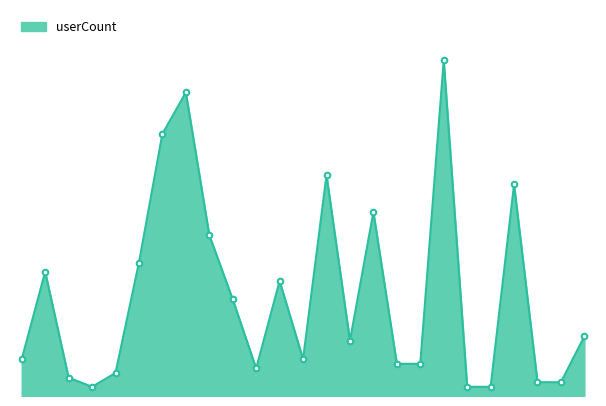

Does the chart display data point markers on the line(s)?

No